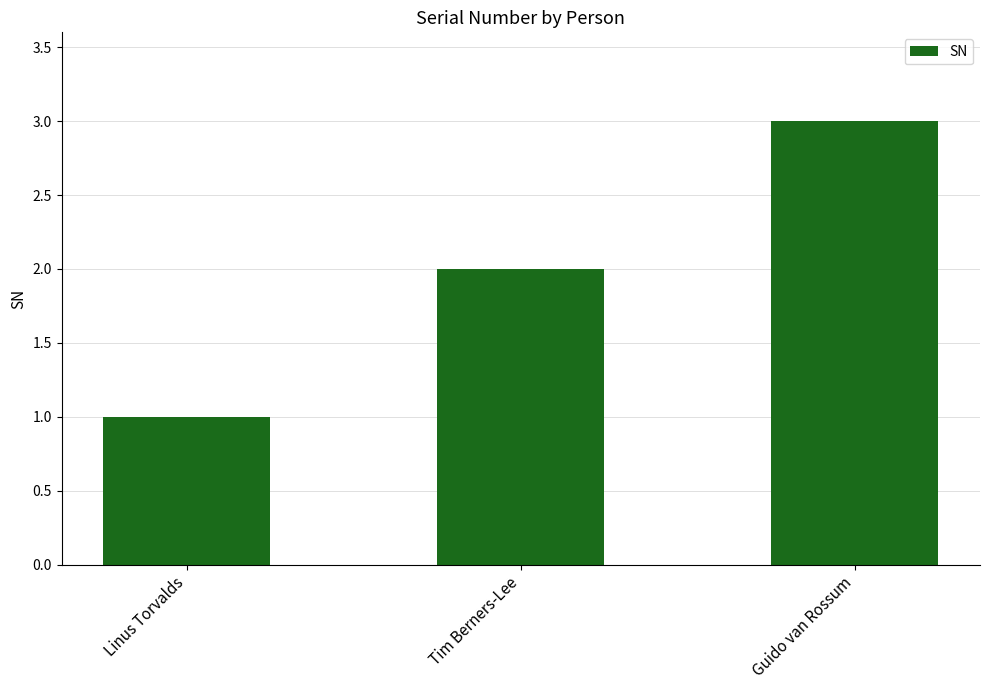

What is the smallest value displayed?

1